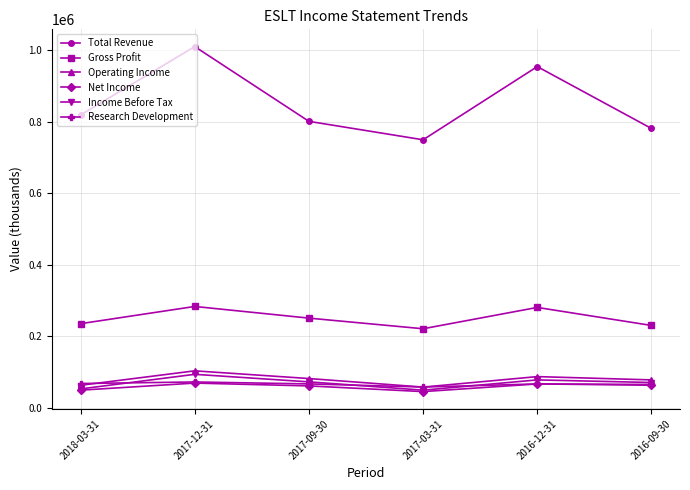

What is the smallest value displayed?

45600